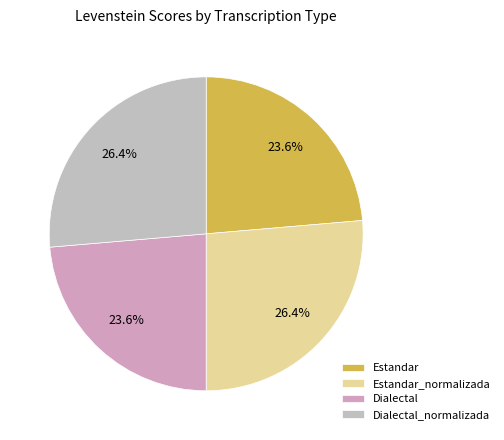

Count the number of slices in the pie.

4